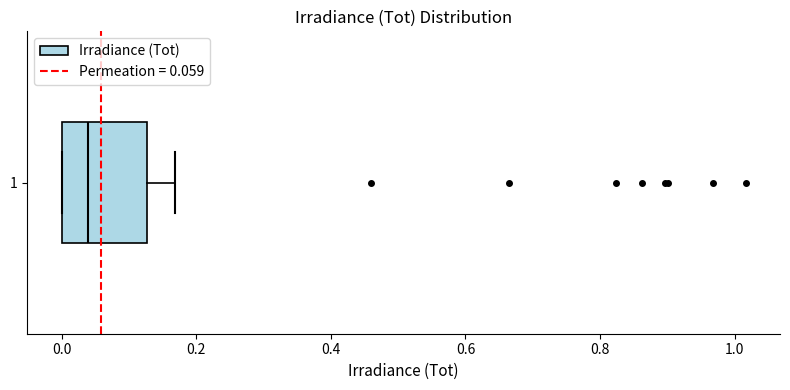

Read this box plot against the x-axis: the position of the median line, the range covered by the box, and the ends of both whiskers. The values are not printed on the chart, so give them approximately, as read against the axis.

median 0.04, box 0.00 to 0.12, whiskers 0.00 to 0.16